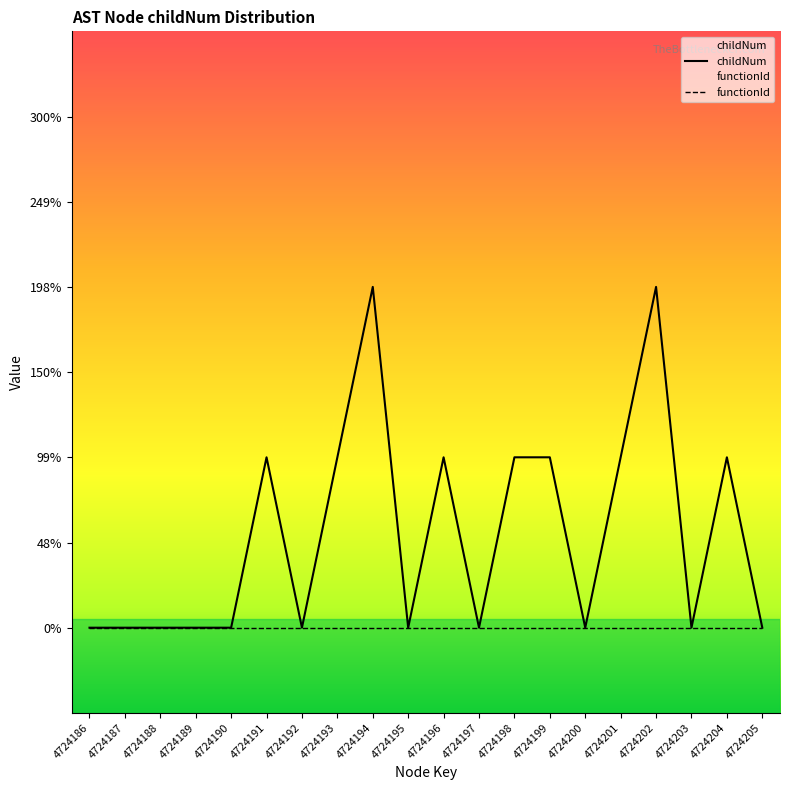

Reading left to right, list all the values displayed in this chart.

childNum: 4724186=0	4724187=0	4724188=0	4724189=0	4724190=0	4724191=1	4724192=0	4724193=1	4724194=2	4724195=0	4724196=1	4724197=0	4724198=1	4724199=1	4724200=0	4724201=1	4724202=2	4724203=0	4724204=1	4724205=0
functionId: 4724186=0	4724187=0	4724188=0	4724189=0	4724190=0	4724191=0	4724192=0	4724193=0	4724194=0	4724195=0	4724196=0	4724197=0	4724198=0	4724199=0	4724200=0	4724201=0	4724202=0	4724203=0	4724204=0	4724205=0